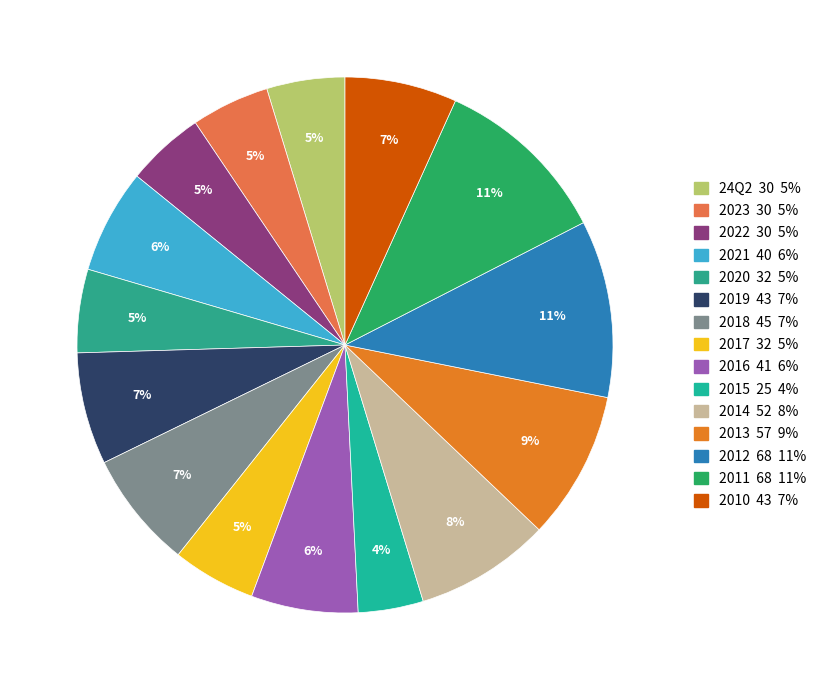

What is the ratio of the value at 2023 to the value at 2012?

0.4